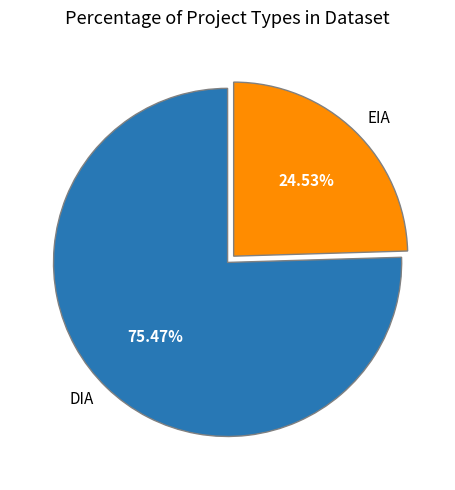

True or false: DIA accounts for 83% of the total.

False